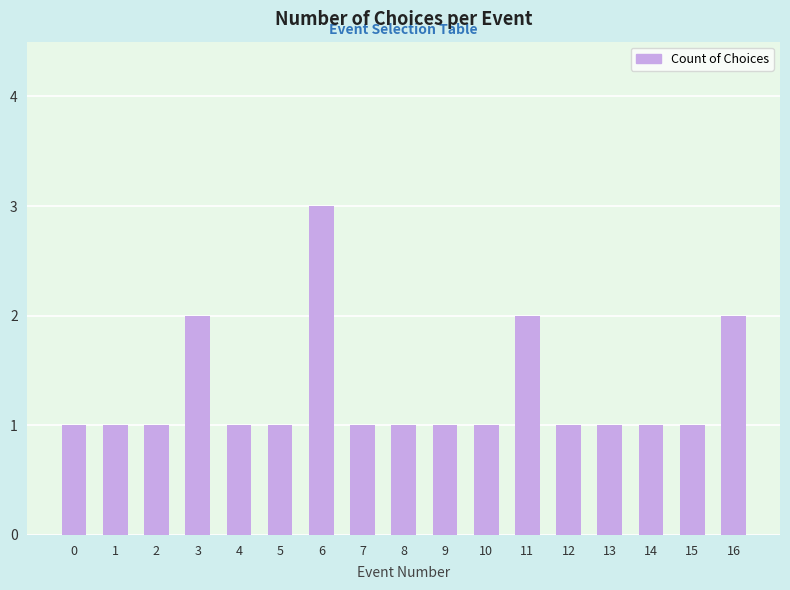

Approximately how many times larger is the value at 13 compared to 9?

1.0